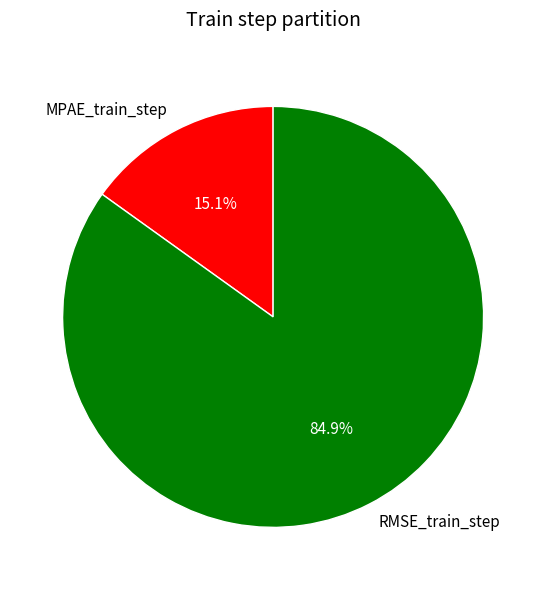

What percentage is NOT represented by RMSE_train_step?

15.1%